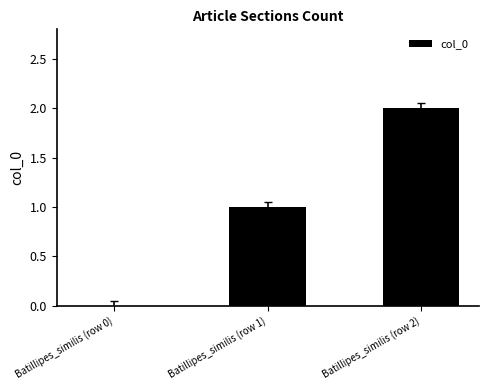

At which category does the chart reach its peak across all series?

Batillipes_similis (row 2)